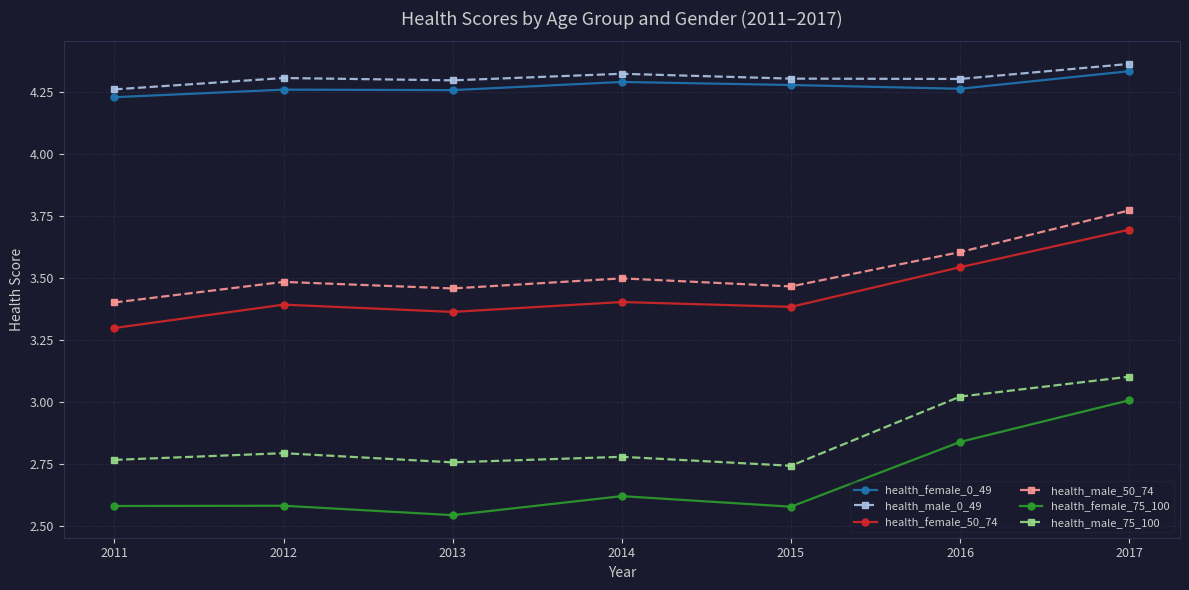

Is it true that health_female_0_49 equals 1.8 at 2017?

False